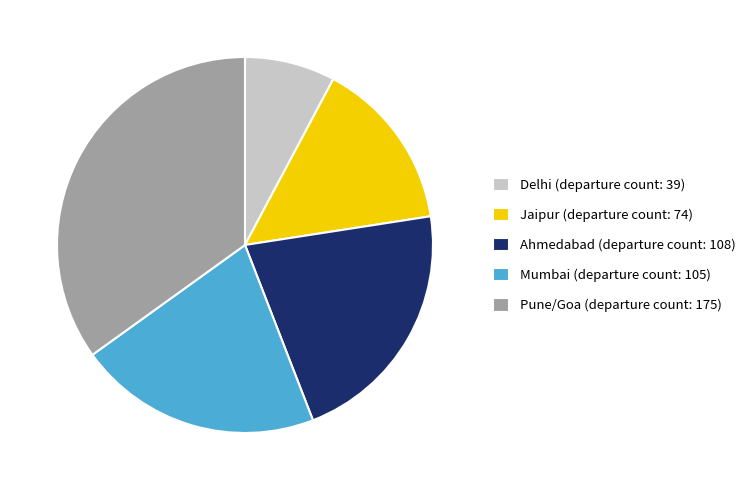

What is the smallest slice in the pie chart?

Delhi (departure count: 39)